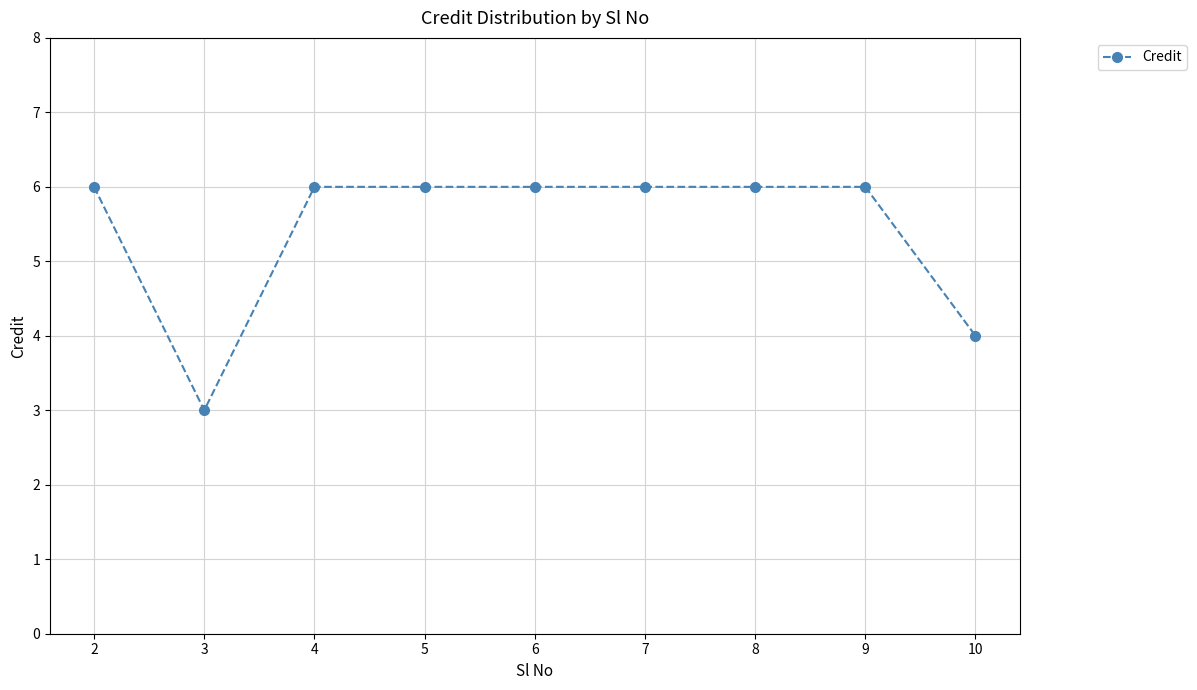

What is the change in value from 3 to 8?

+3